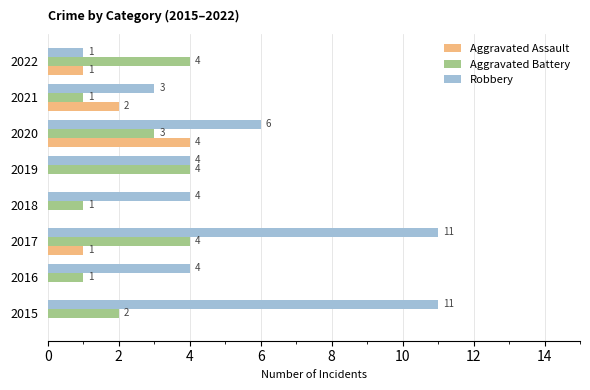

Count the number of categories in the chart.

8